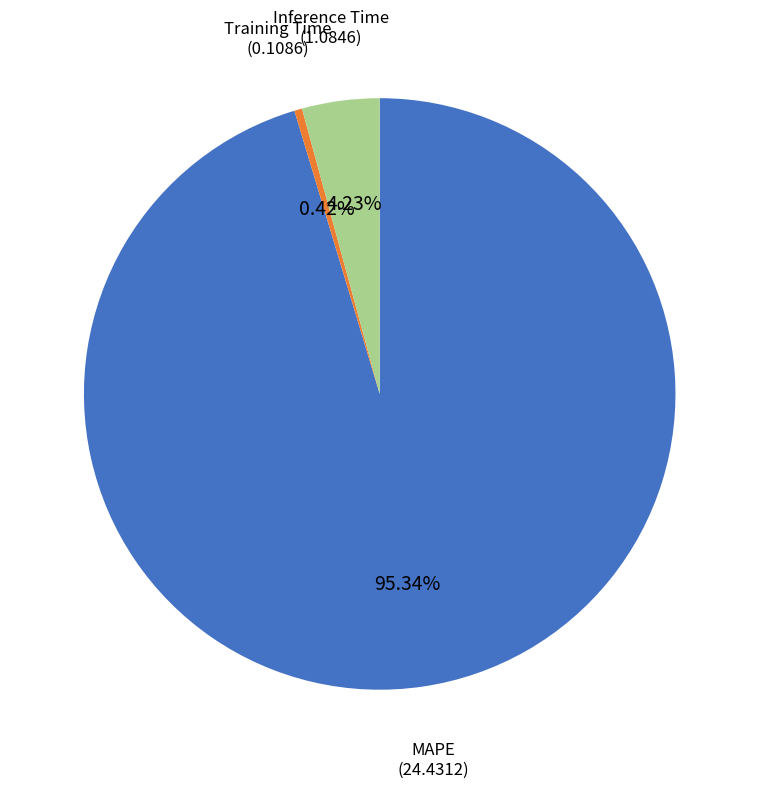

Is there any slice that represents more than half of the pie?

Yes